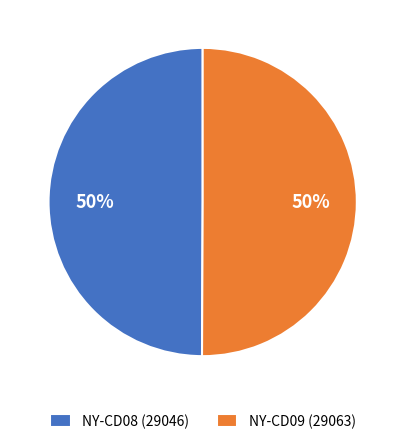

True or false: NY-CD09 (29063) accounts for 60% of the total.

False